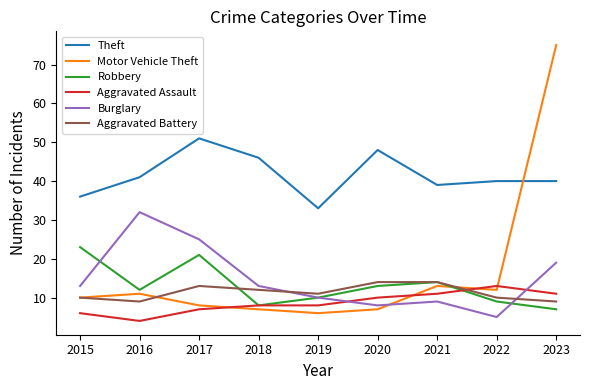

Between which two adjacent categories do Aggravated Assault and Burglary first intersect?

2019 and 2020